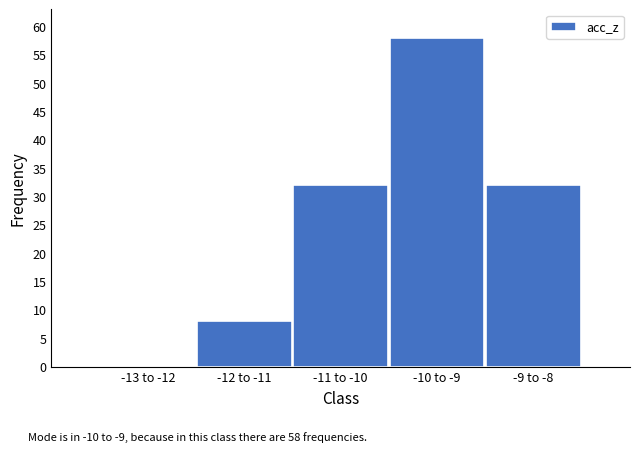

Reading left to right, what are all the values shown in this chart?

-13 to -12=0	-12 to -11=8	-11 to -10=32	-10 to -9=58	-9 to -8=32